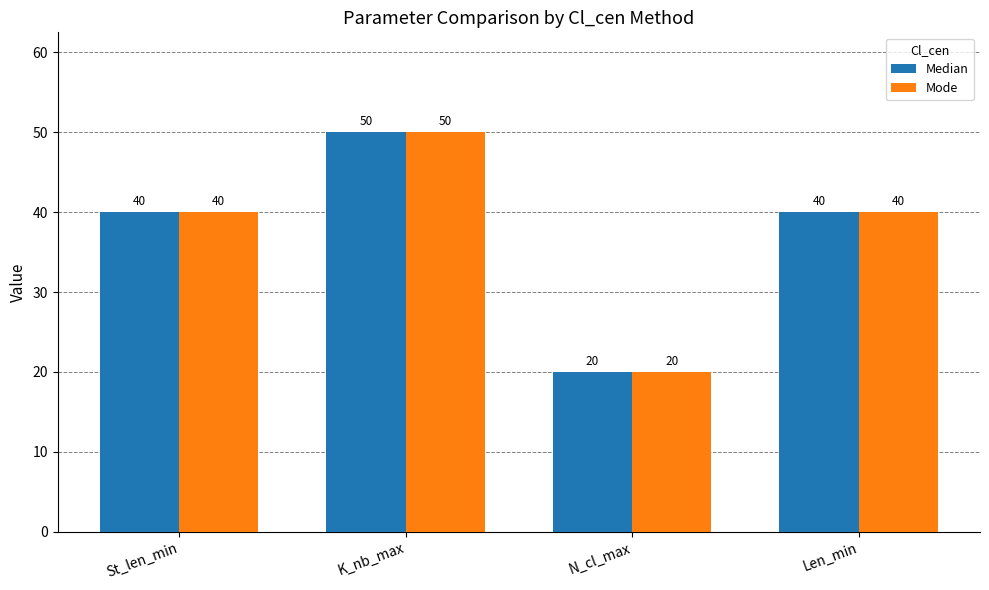

Is it true that Mode equals 20 at N_cl_max?

True